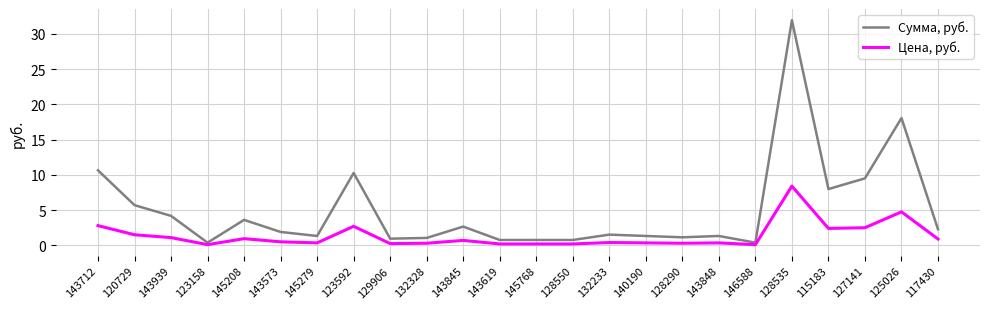

What is the maximum value shown in the chart?

31.9